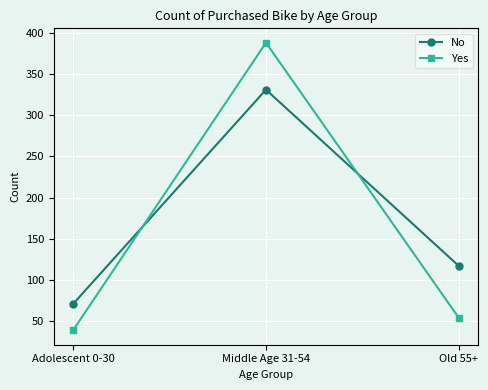

Is the value of Yes at Old 55+ greater than the value of No at Middle Age 31-54?

No